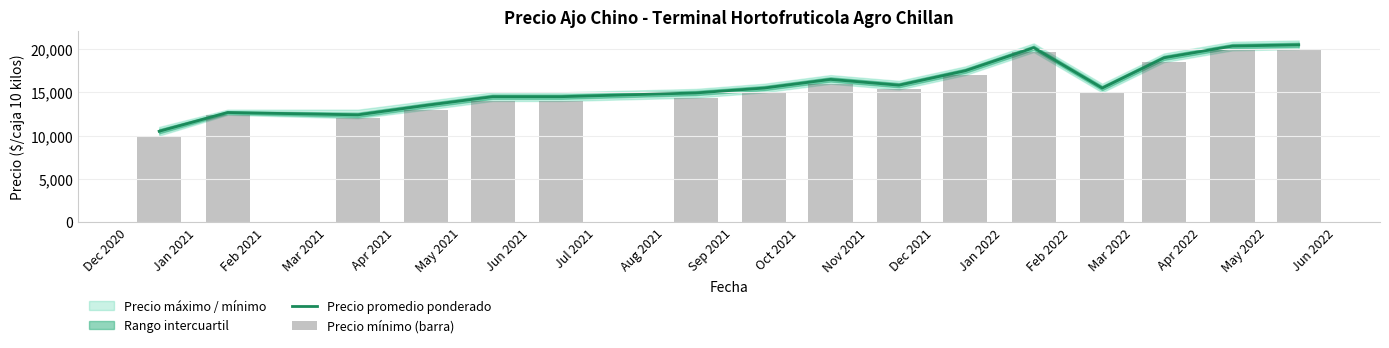

What is the minimum value for Precio promedio ponderado?

10500.0